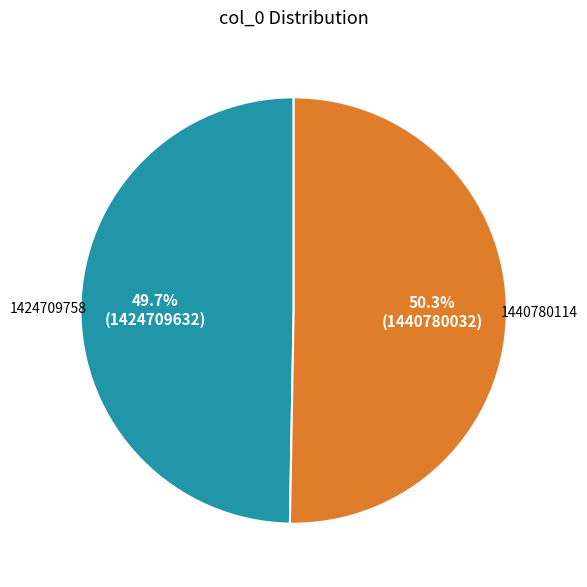

To the nearest percent, what percentage of the pie is 1440780114?

50%